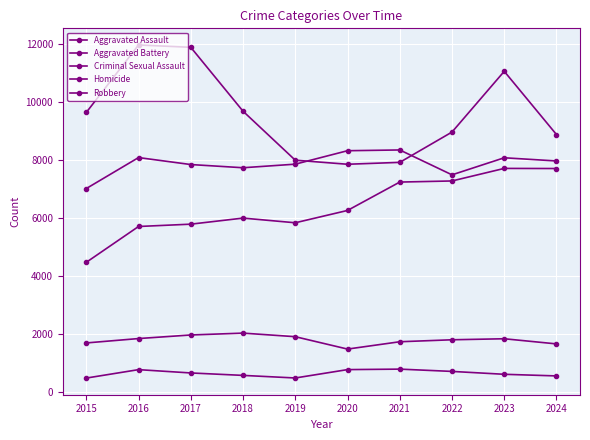

Reading left to right, transcribe all the data shown in this chart.

Aggravated Assault: 4480	5713	5793	6002	5841	6265	7242	7280	7712	7708
Aggravated Battery: 7019	8085	7845	7735	7858	8321	8347	7491	8078	7968
Criminal Sexual Assault: 1705	1856	1979	2043	1920	1494	1746	1814	1849	1672
Homicide: 496	786	672	588	499	787	804	725	626	570
Robbery: 9638	11960	11880	9681	7995	7855	7920	8963	11054	8877